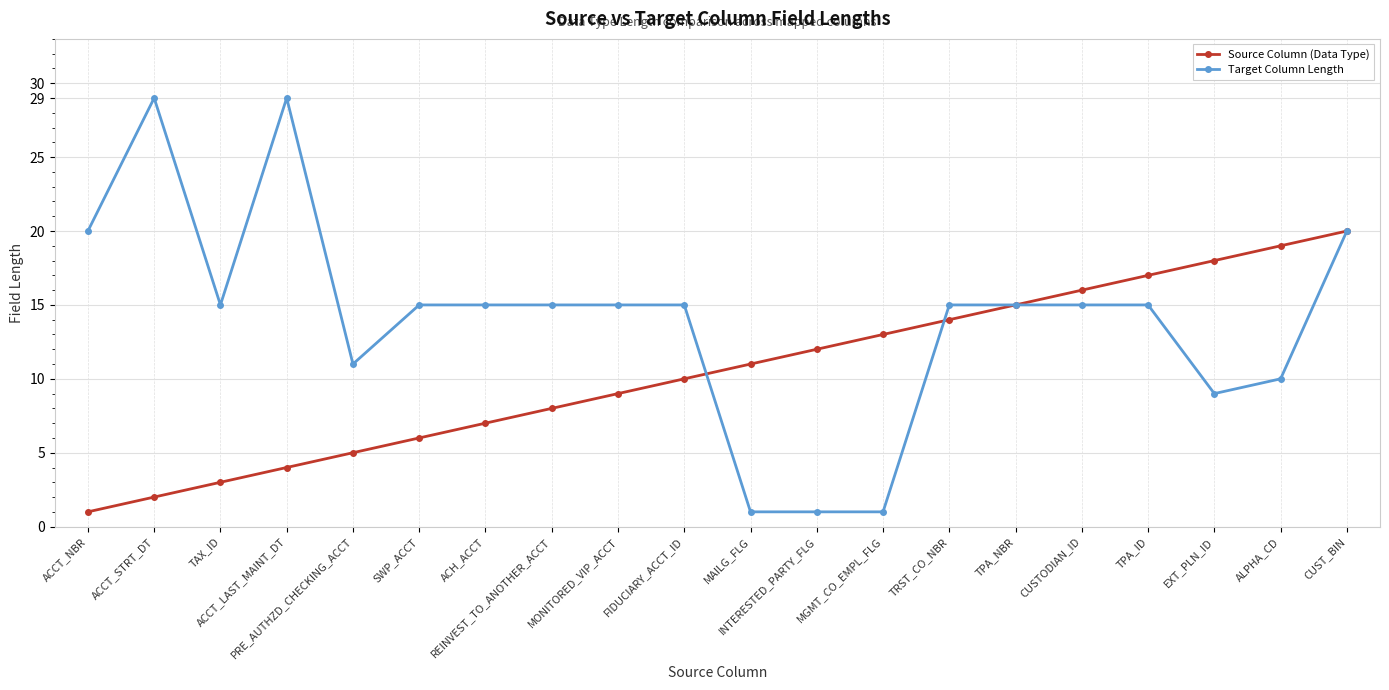

List the series in order of their overall mean, highest first.

Target Column Length, Source Column (Data Type)